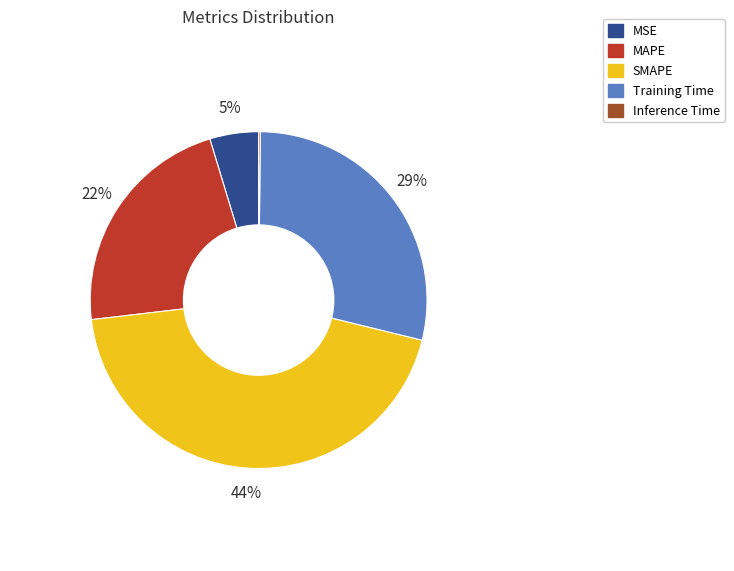

To the nearest percent, what is the average slice percentage?

20%